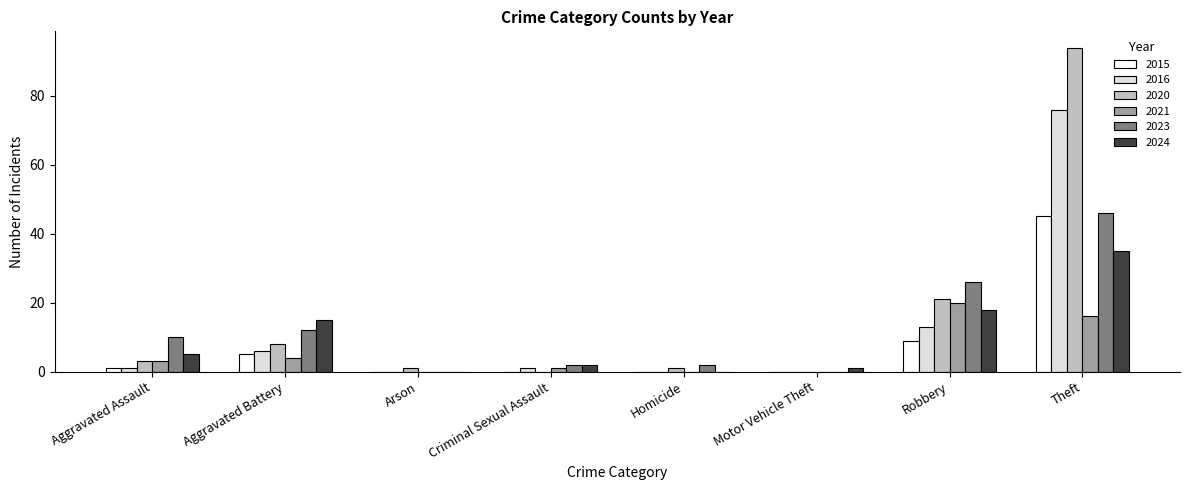

Is it true that 2020 equals 33 at Robbery?

False